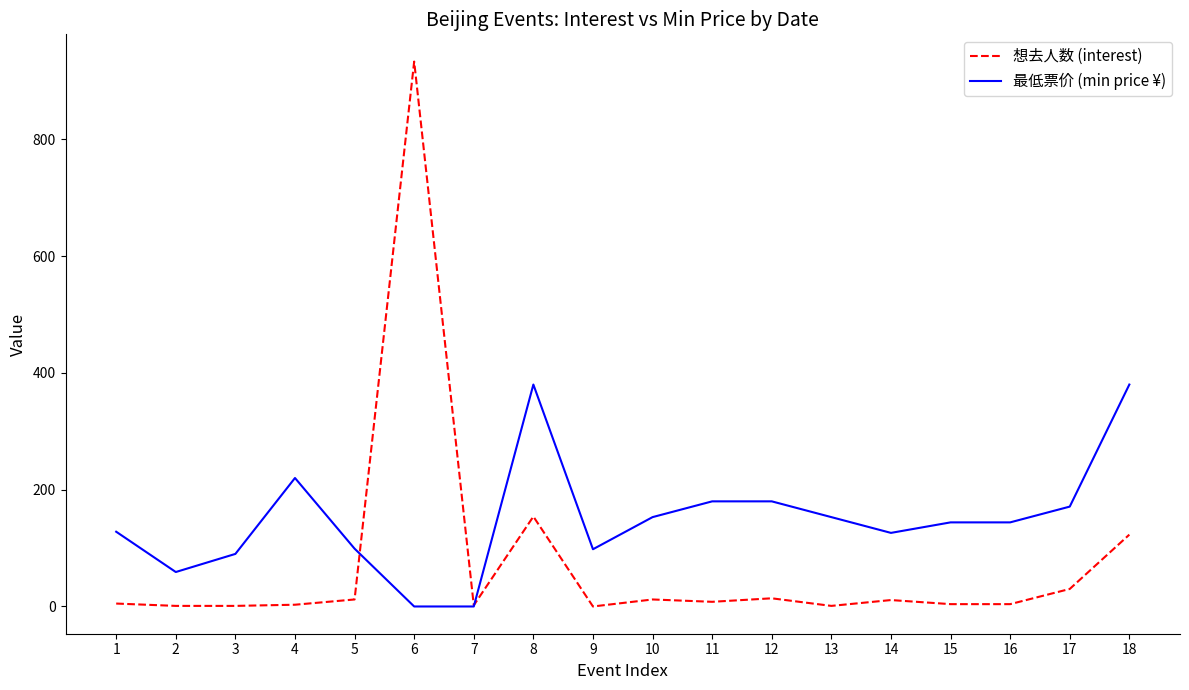

Where is the first local minimum for 最低票价 (min price ¥)?

2